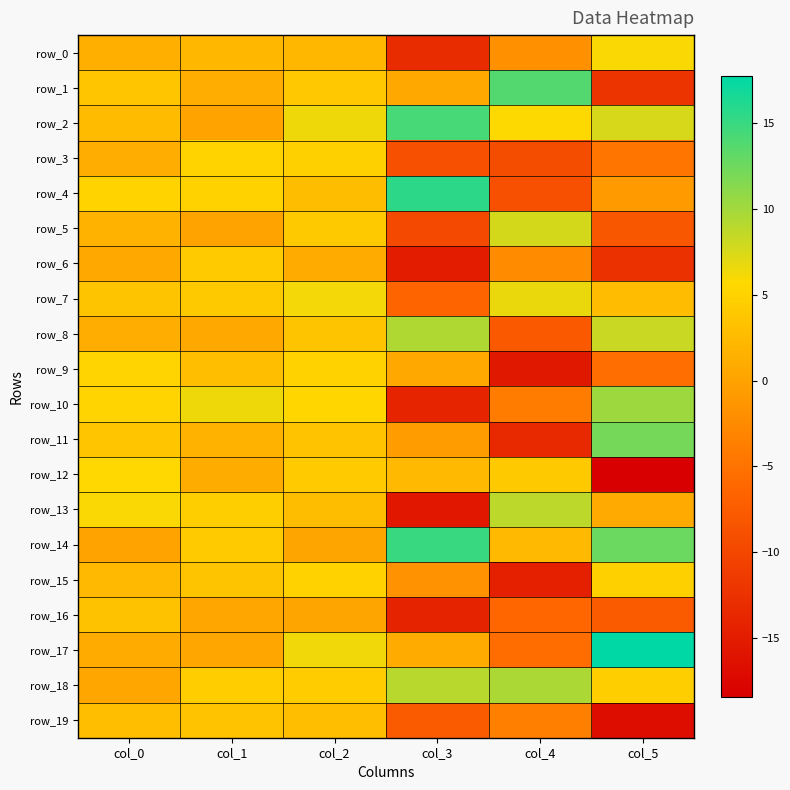

What is the approximate value of row_8 at col_3?

9.4